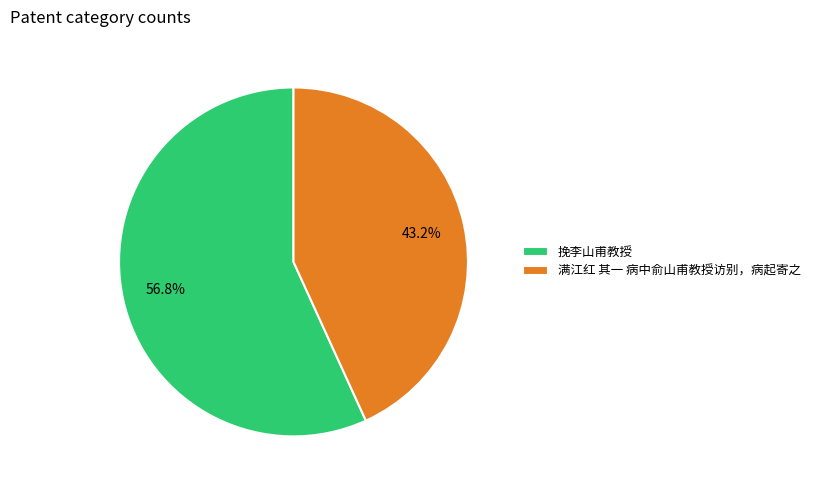

Rank the categories by value from lowest to highest.

满江红 其一 病中俞山甫教授访别，病起寄之, 挽李山甫教授